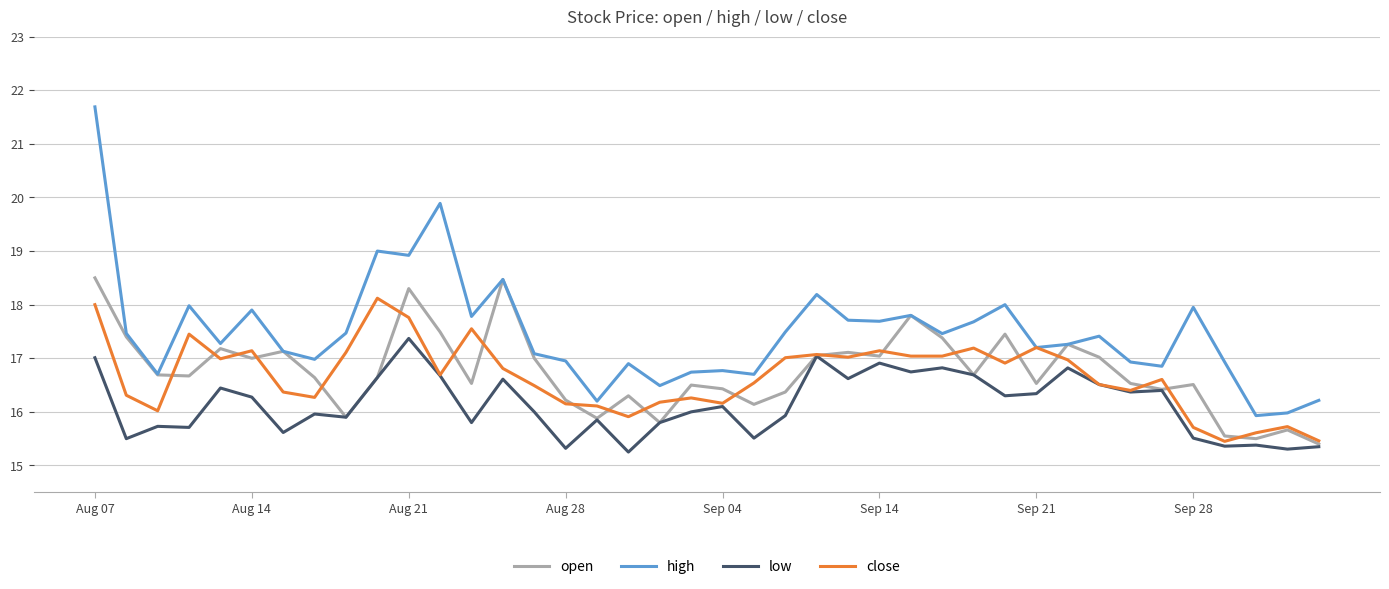

Which series has the largest range (max minus min)?

high